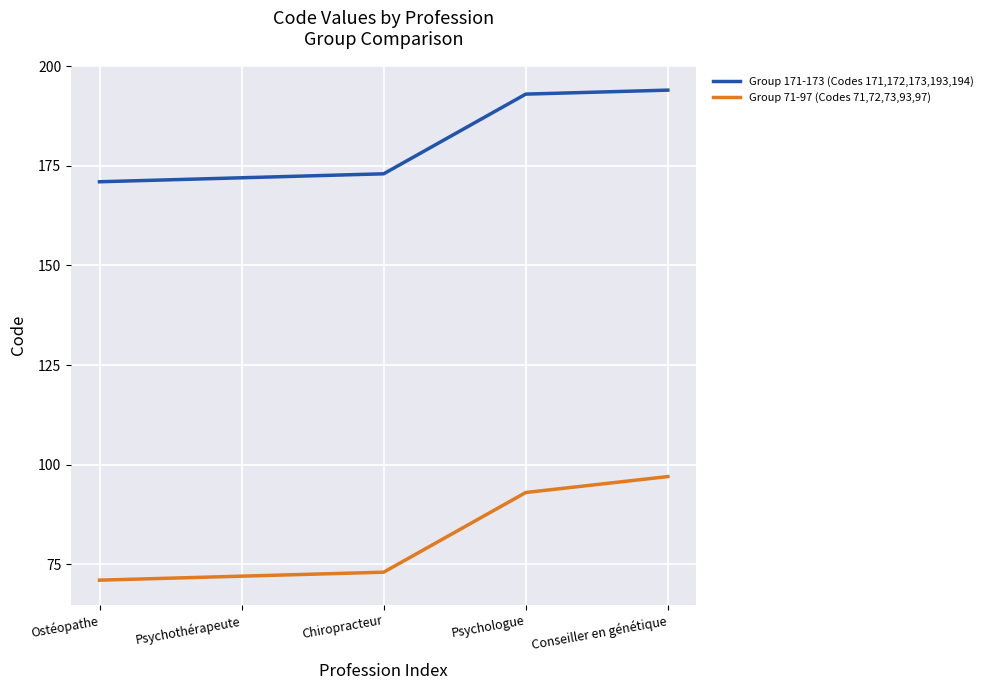

Reading left to right, transcribe all the data shown in this chart.

Group 171-173 (Codes 171,172,173,193,194): 171	172	173	193	194
Group 71-97 (Codes 71,72,73,93,97): 71	72	73	93	97